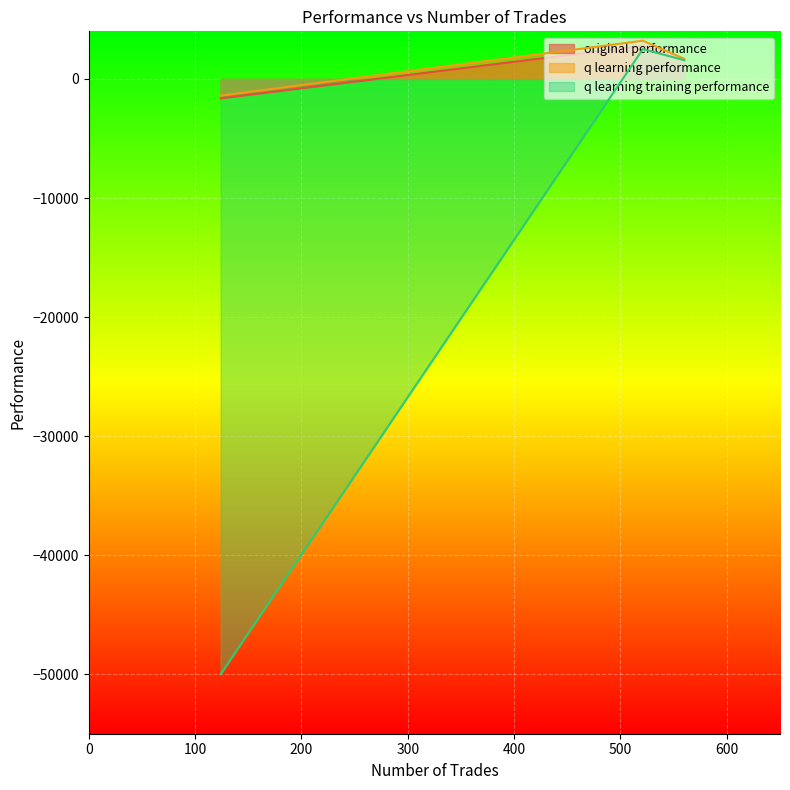

What is the difference between the q learning performance values at 521 and 124?

4609.5